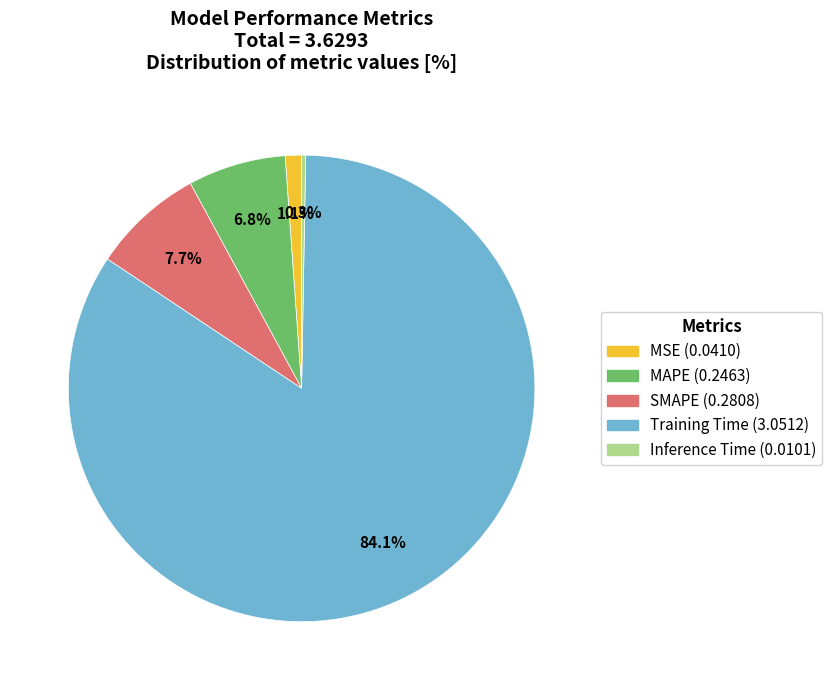

What portion of the pie excludes MAPE?

93.2%